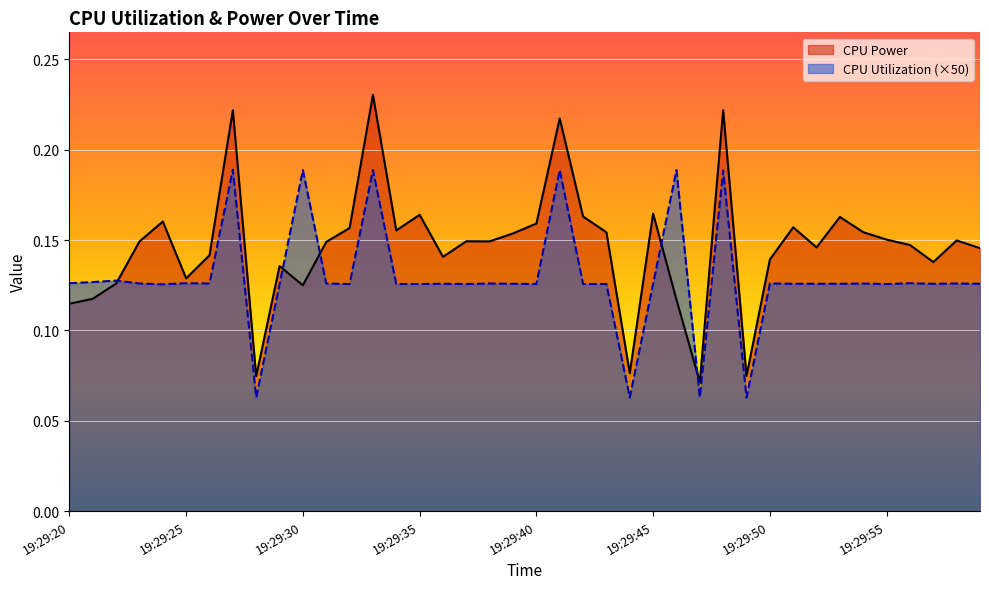

Which series has the widest spread of values?

CPU Power